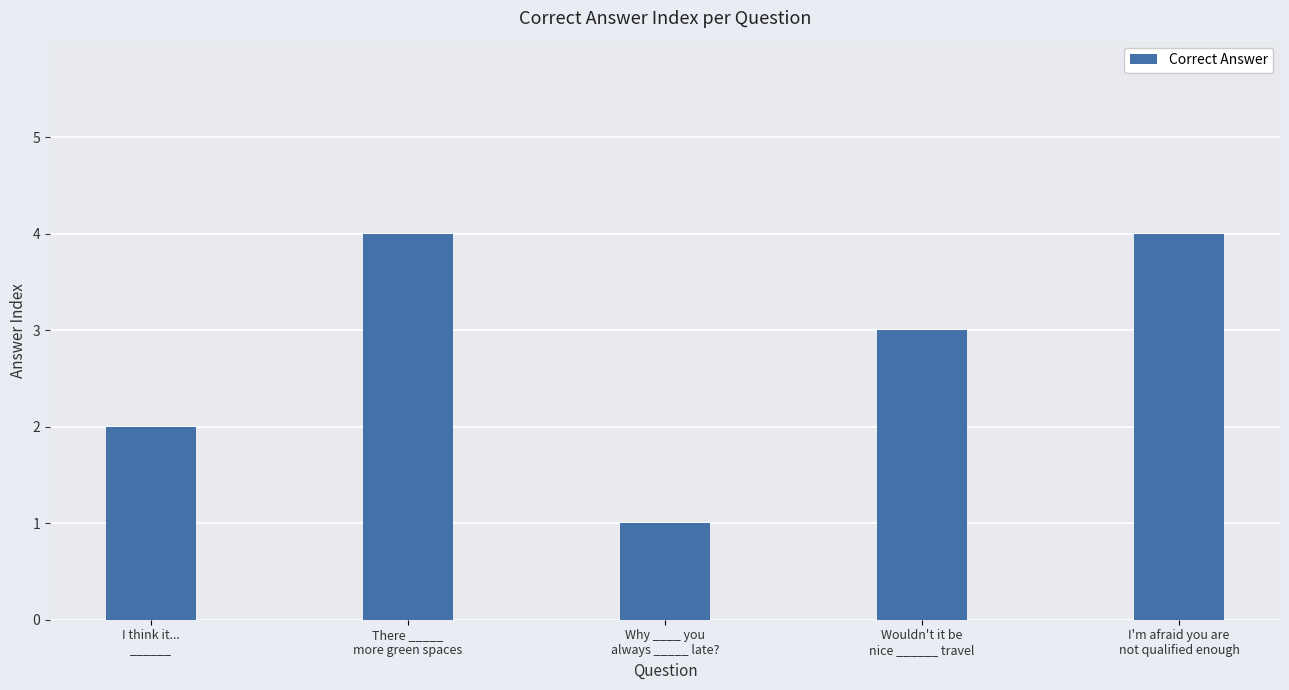

What position from the right is I think it...
______?

5